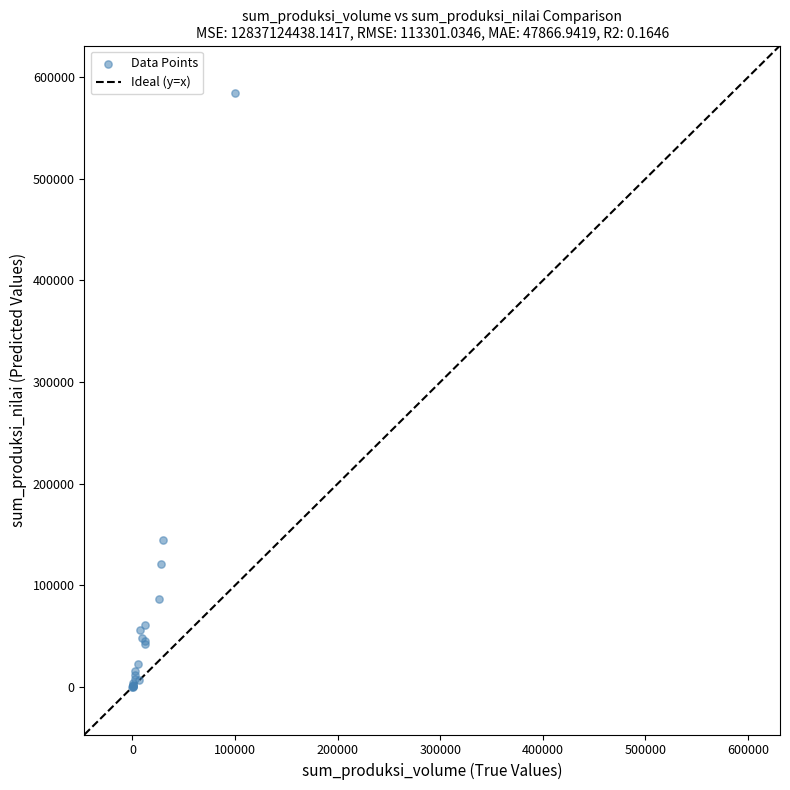

What Y value in the scatter plot is closest to 292202?

144938